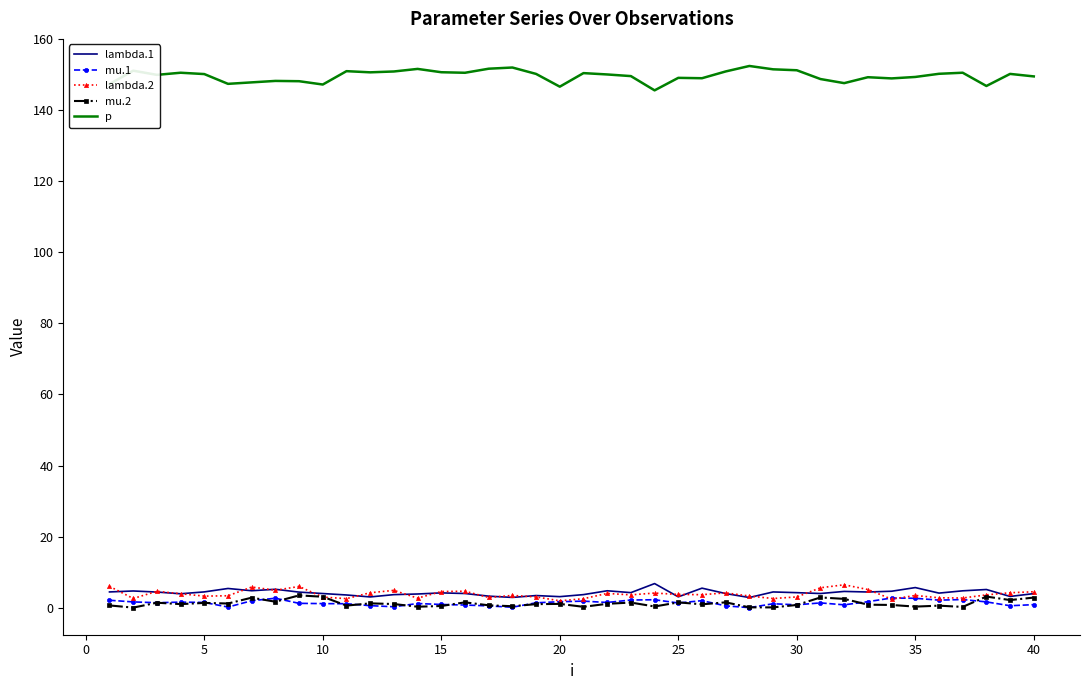

Which series has the largest total across all categories?

p